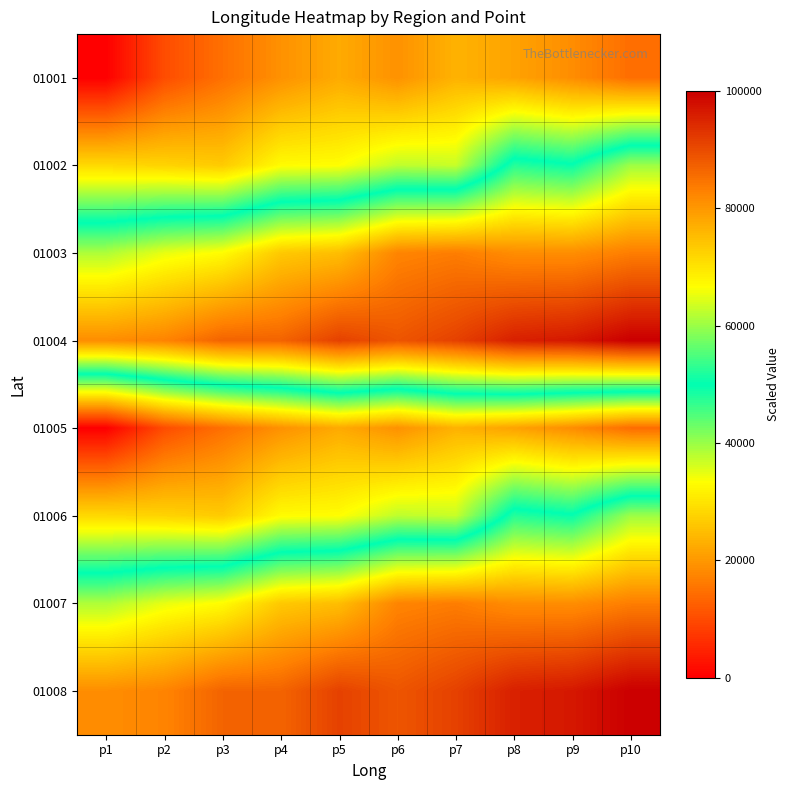

How many data points does each series have?

10